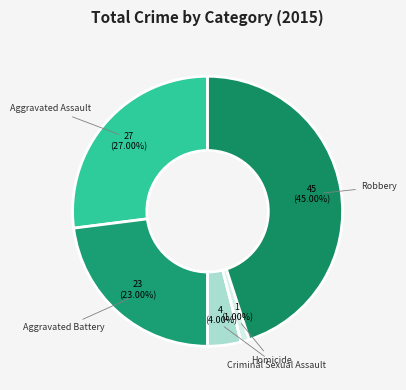

What is the largest slice in the pie chart?

Robbery